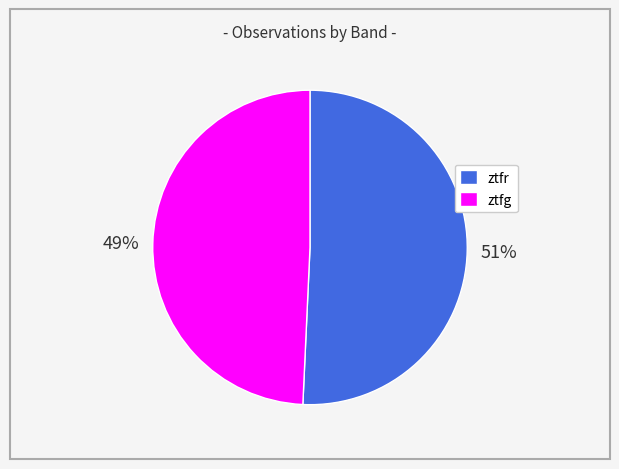

Which has a higher value, ztfr or ztfg?

ztfr